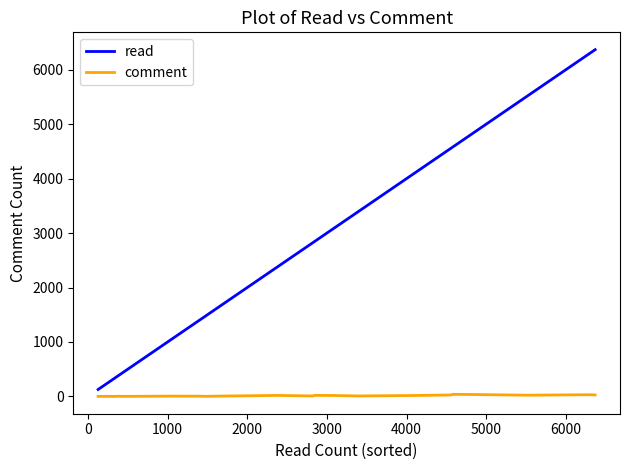

What is the difference between the maximum and minimum values in the read series?

6242